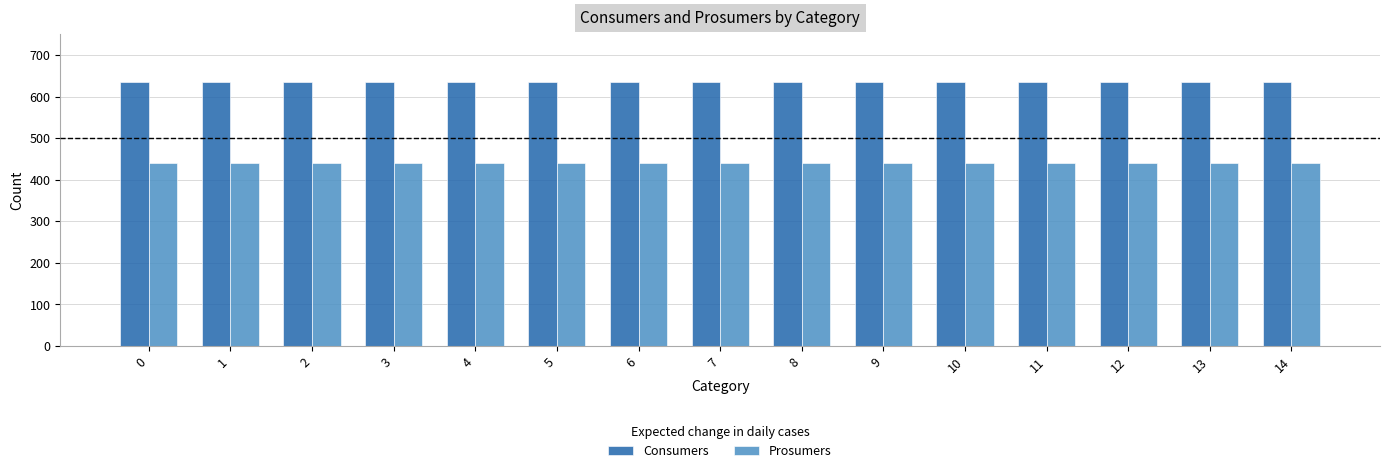

What is the highest value of the Consumers series?

635